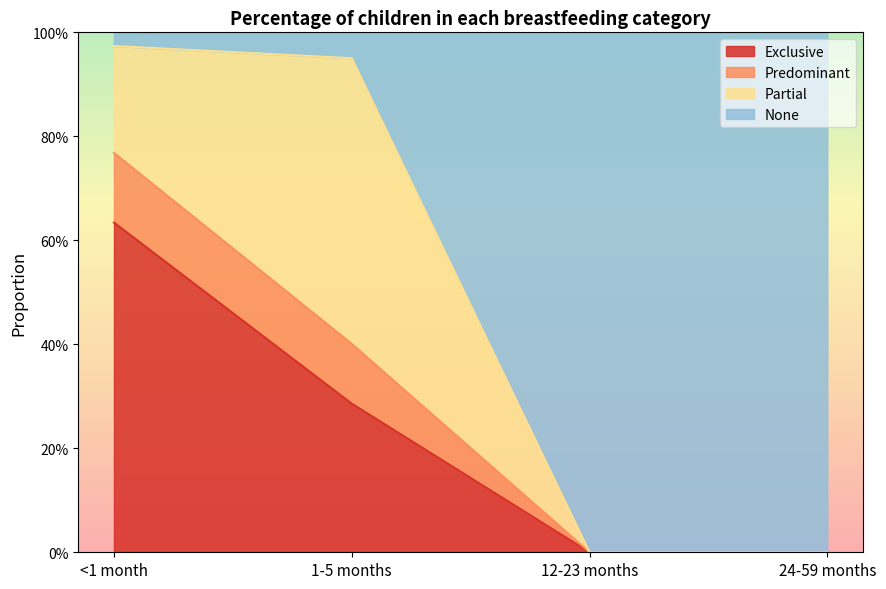

Is it true that Predominant equals 0.0 at 24-59 months?

True